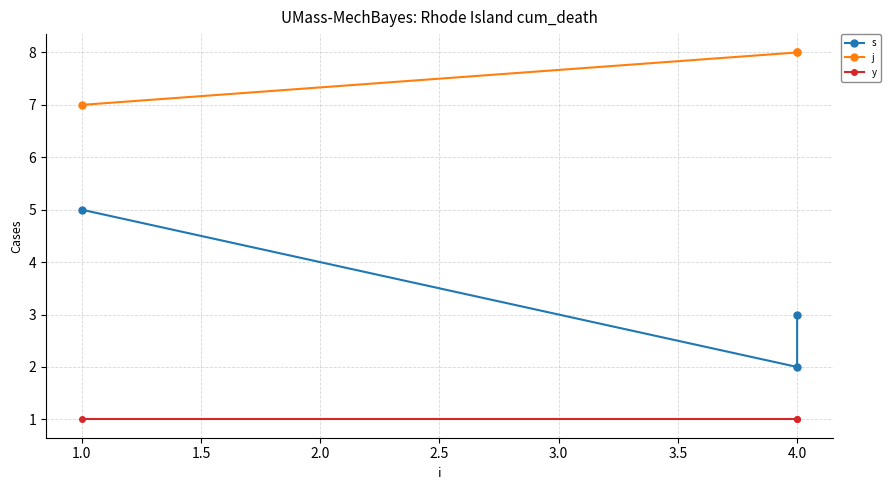

Does the chart have visible grid lines?

Yes